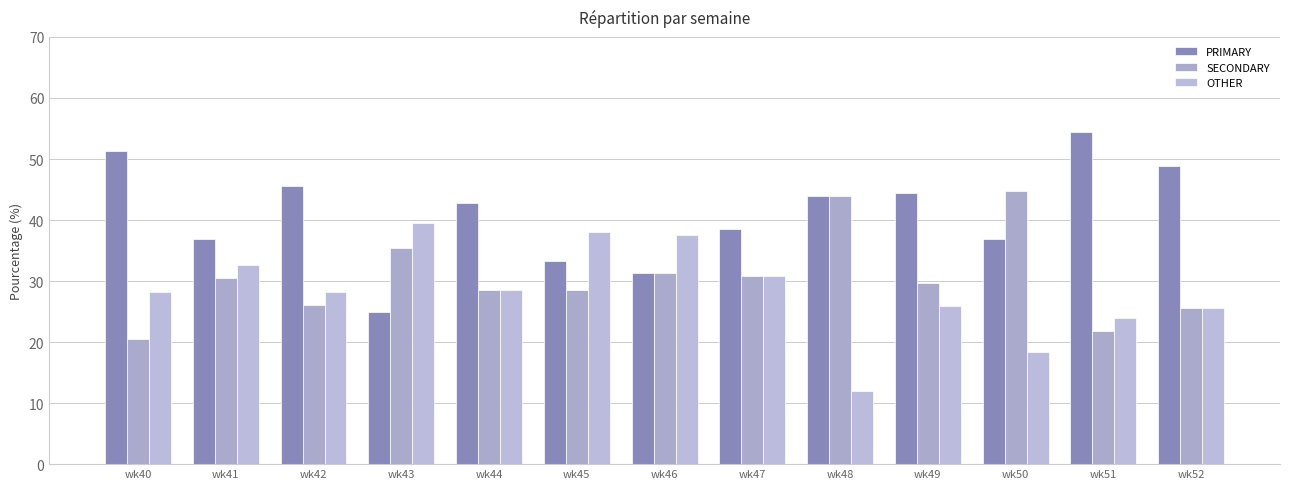

What is the value of the PRIMARY bar at the 3rd from the left?

45.7